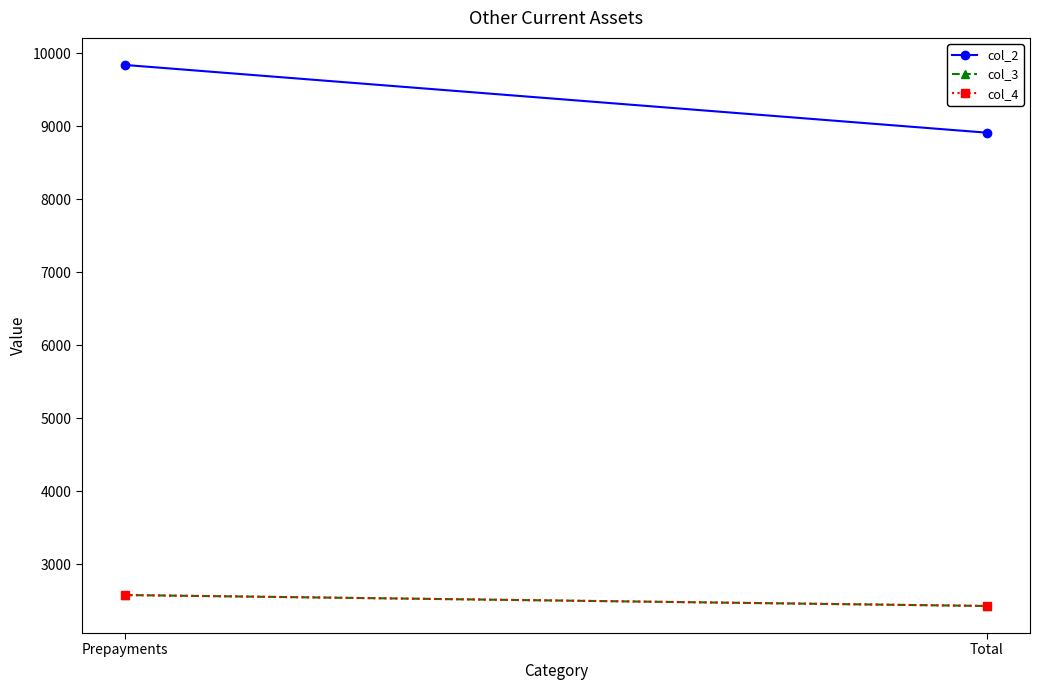

What is the value of the col_4 point at the 2nd from the left?

2429